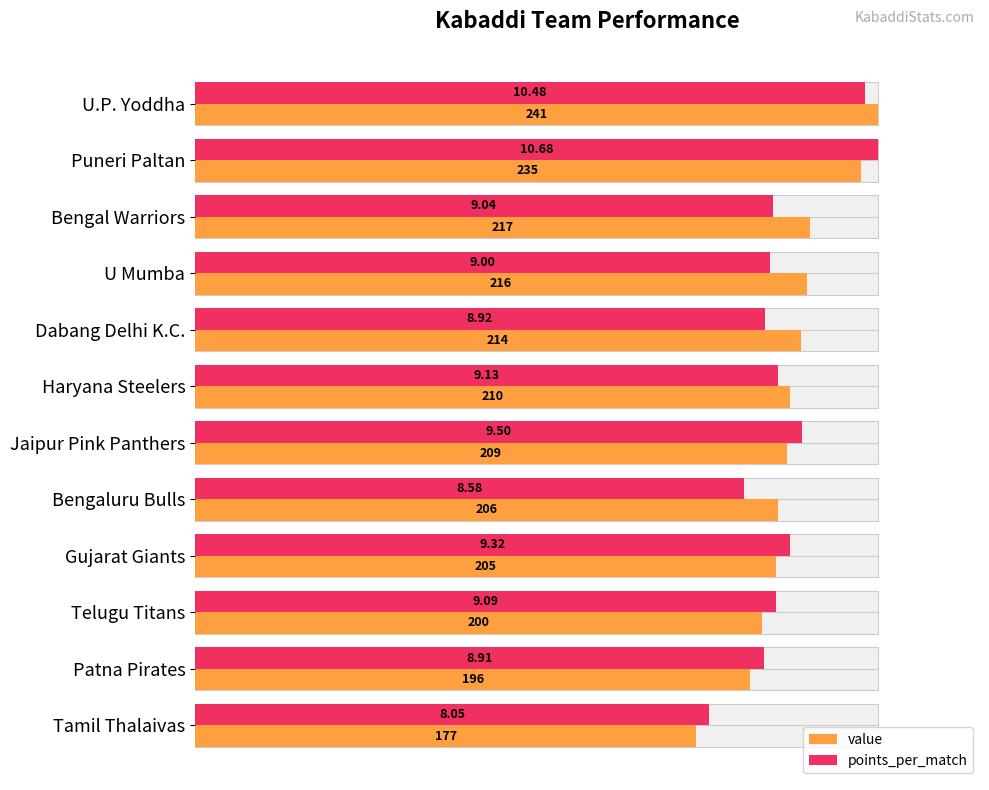

How many bars are there in total?

24